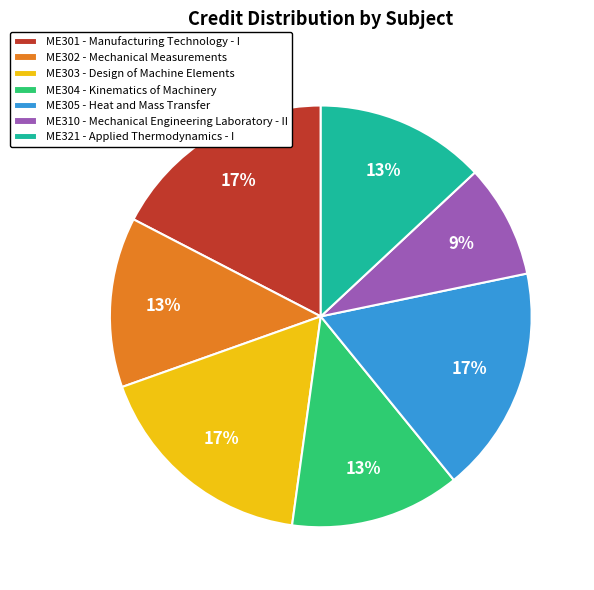

To the nearest percent, what percentage of the pie is ME304 - Kinematics of Machinery?

13%